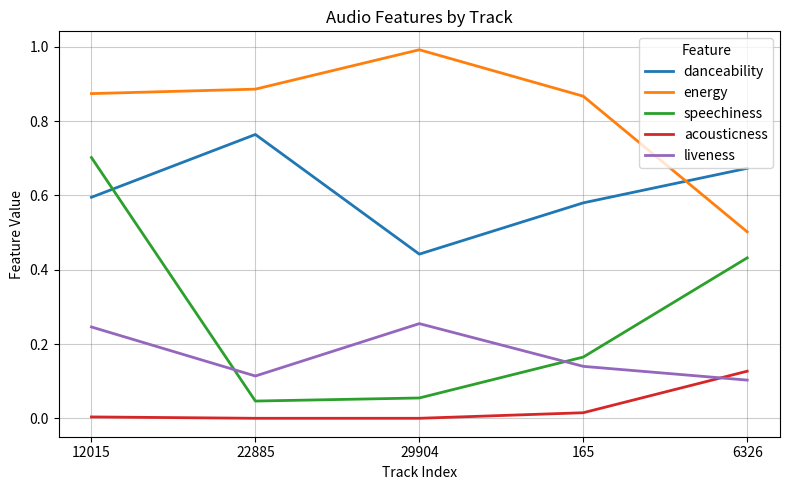

Count the number of categories in the chart.

5